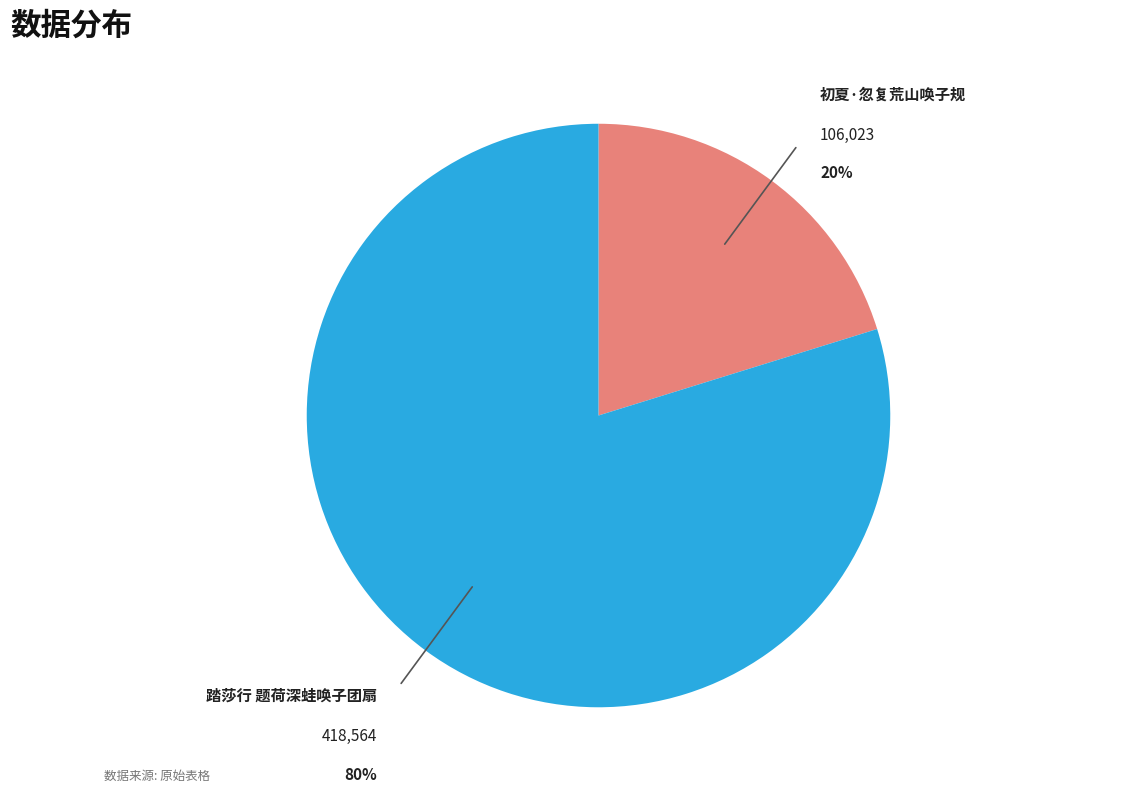

To the nearest percent, what is the difference between the largest and smallest slice percentages?

60%